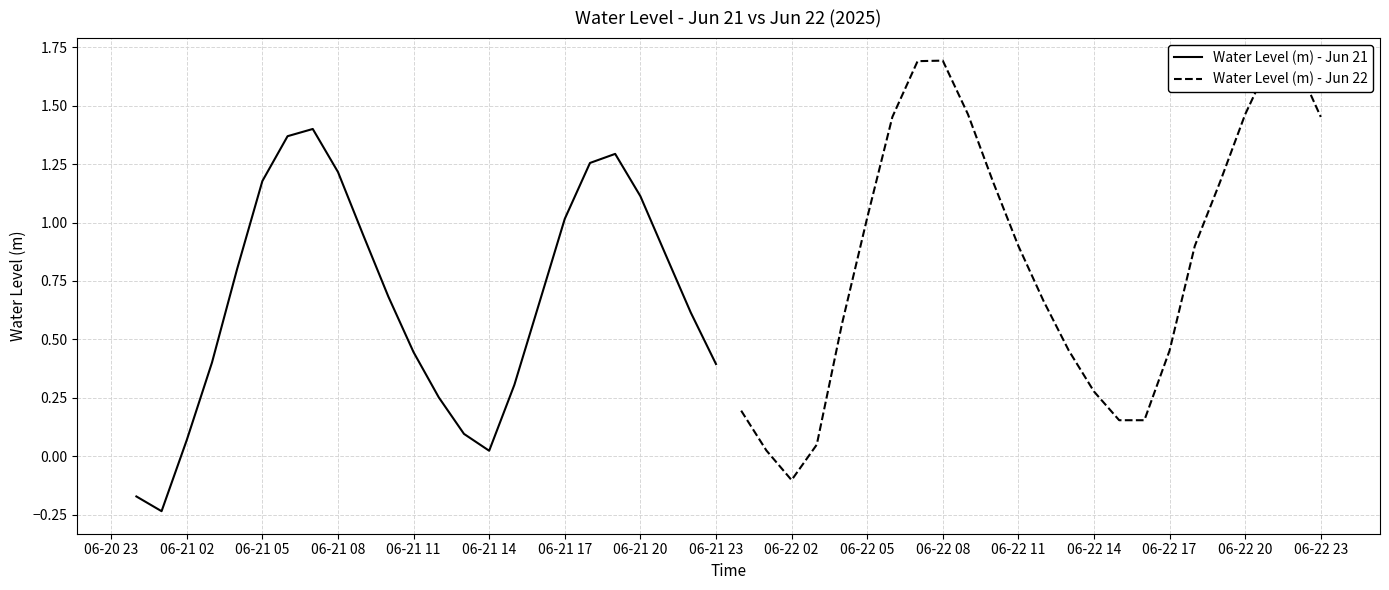

True or false: Water Level (m) - Jun 21 has a value of 0.0 at 06-21 02.

False